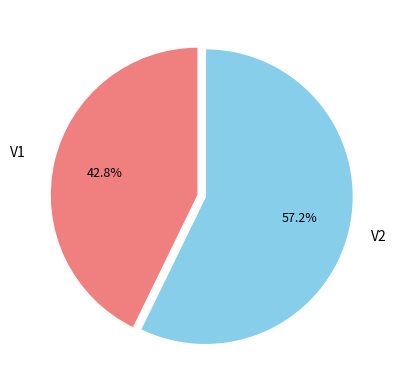

Rank the categories by value from lowest to highest.

V1, V2